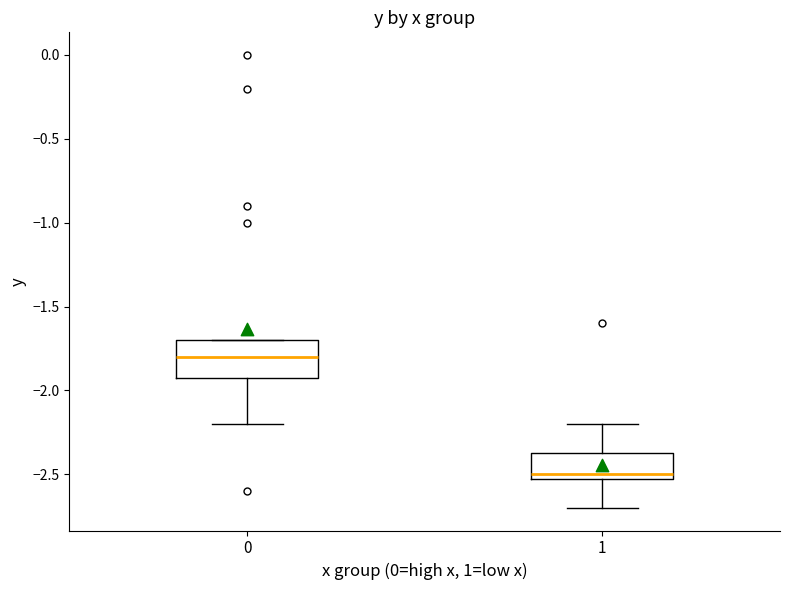

Which box is the tallest, from its lower edge to its upper edge?

0